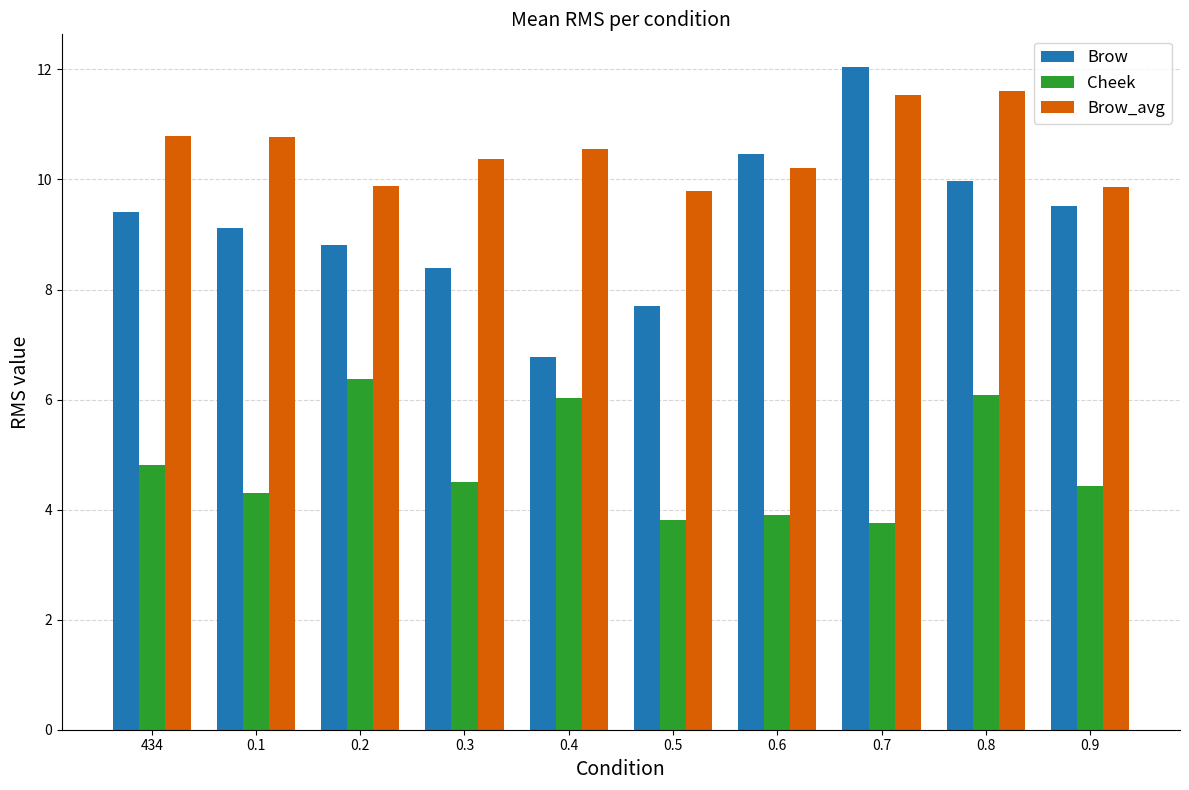

What is the greatest value displayed?

12.0